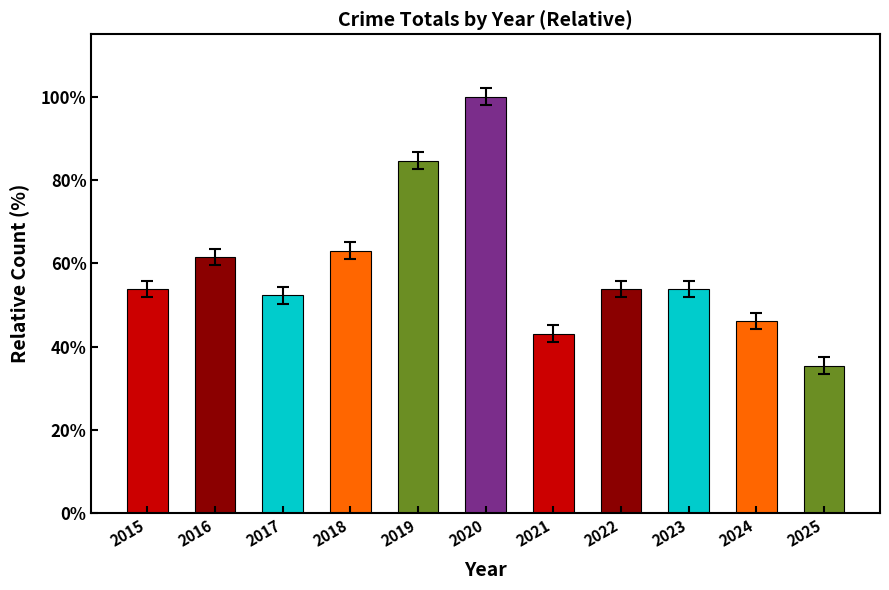

What is the change in value from 2020 to 2021?

-56.9